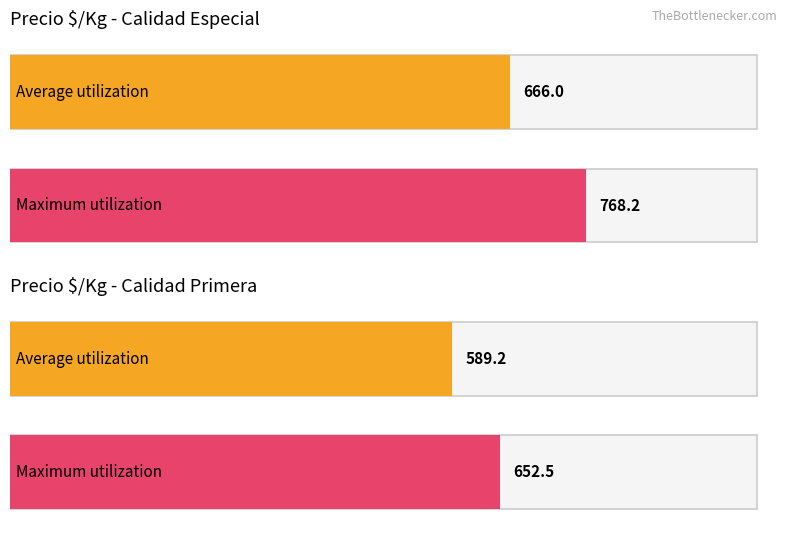

Does the chart contain any negative values?

No